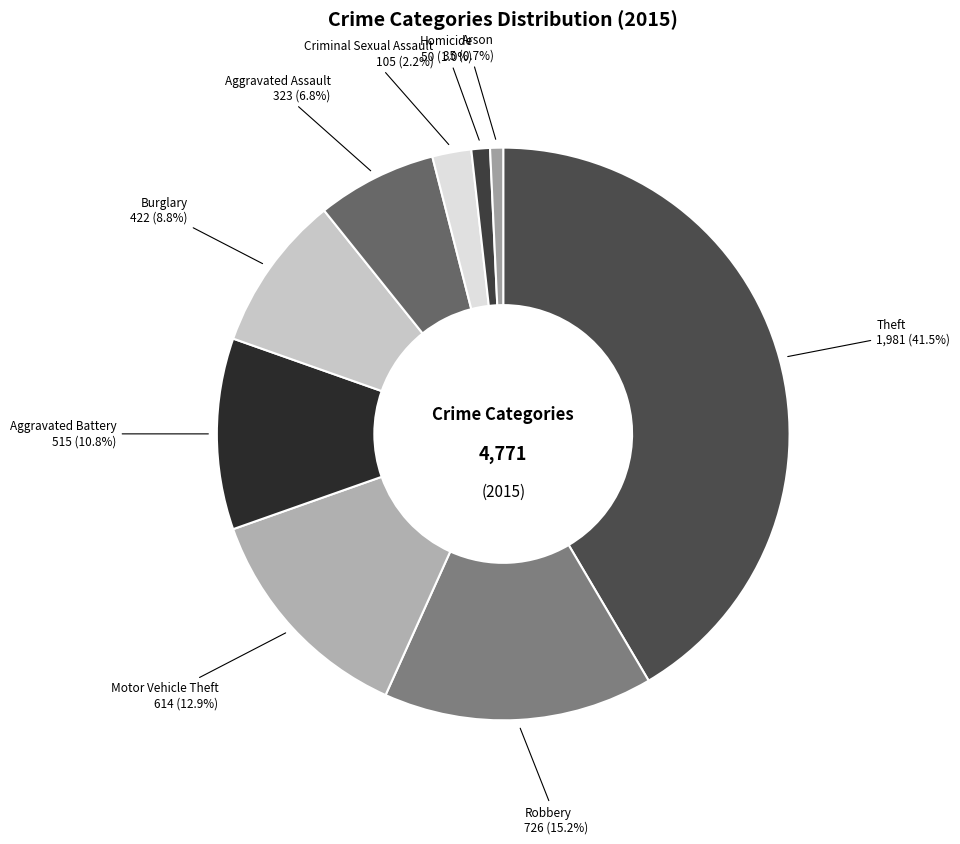

Does Homicide represent more than half of the total?

No